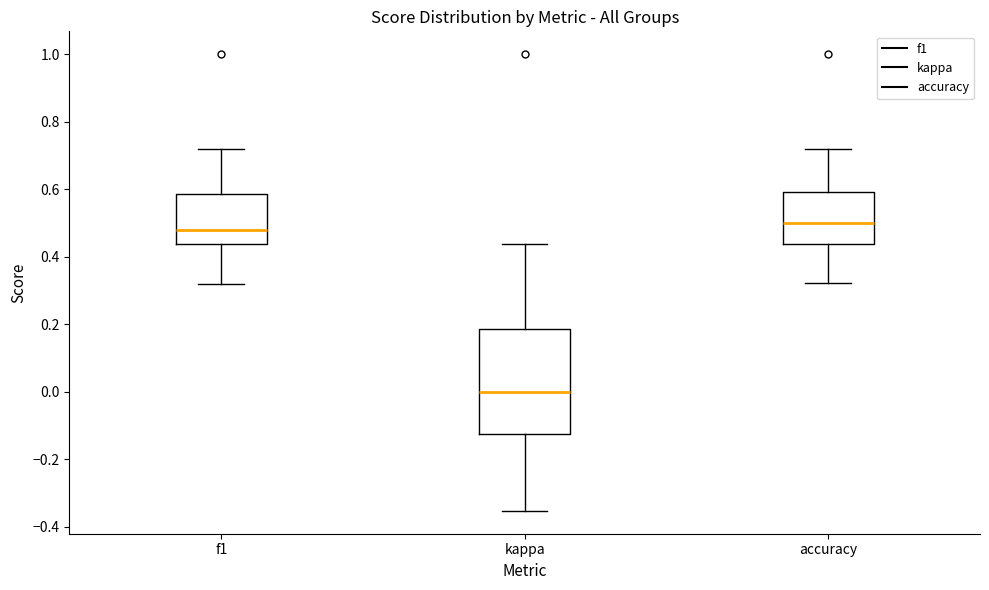

Which box is the tallest, from its lower edge to its upper edge?

kappa